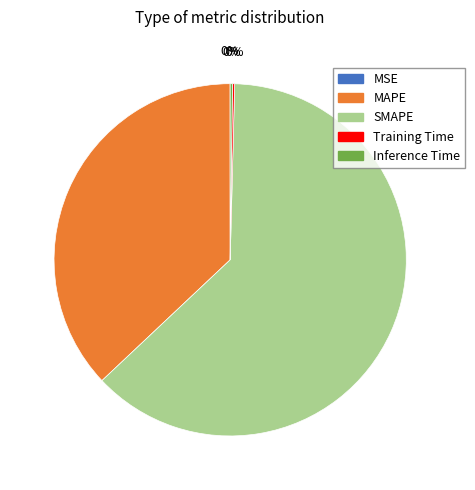

True or false: MAPE accounts for 37% of the total.

True